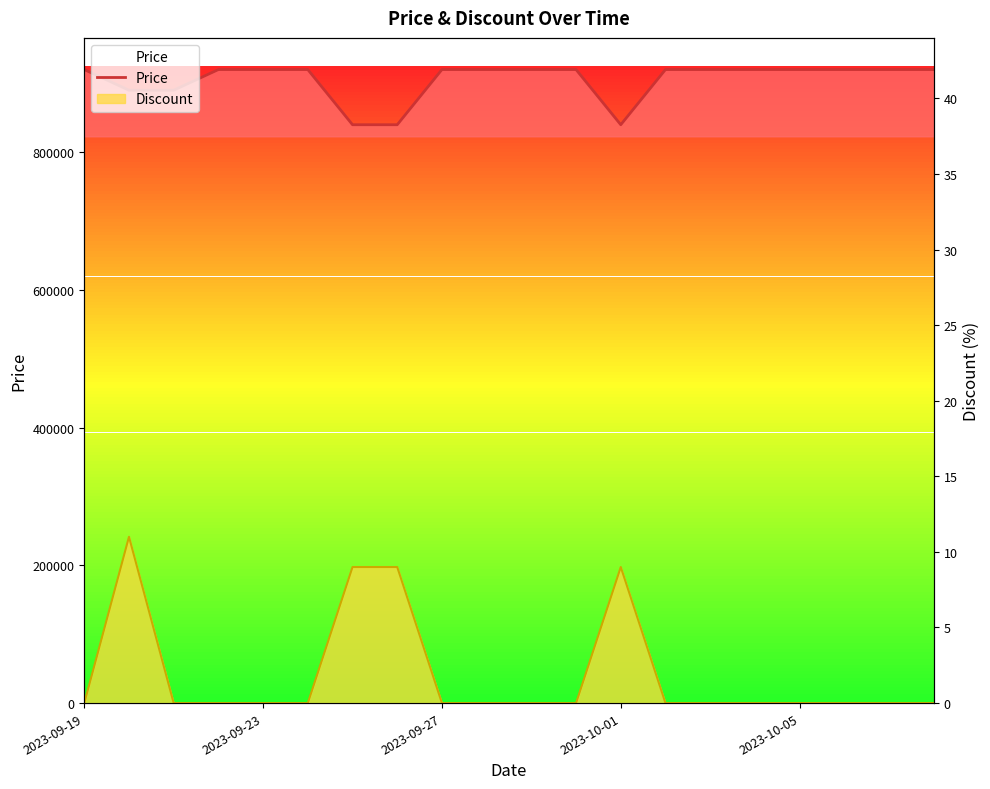

Does the chart have visible grid lines?

No